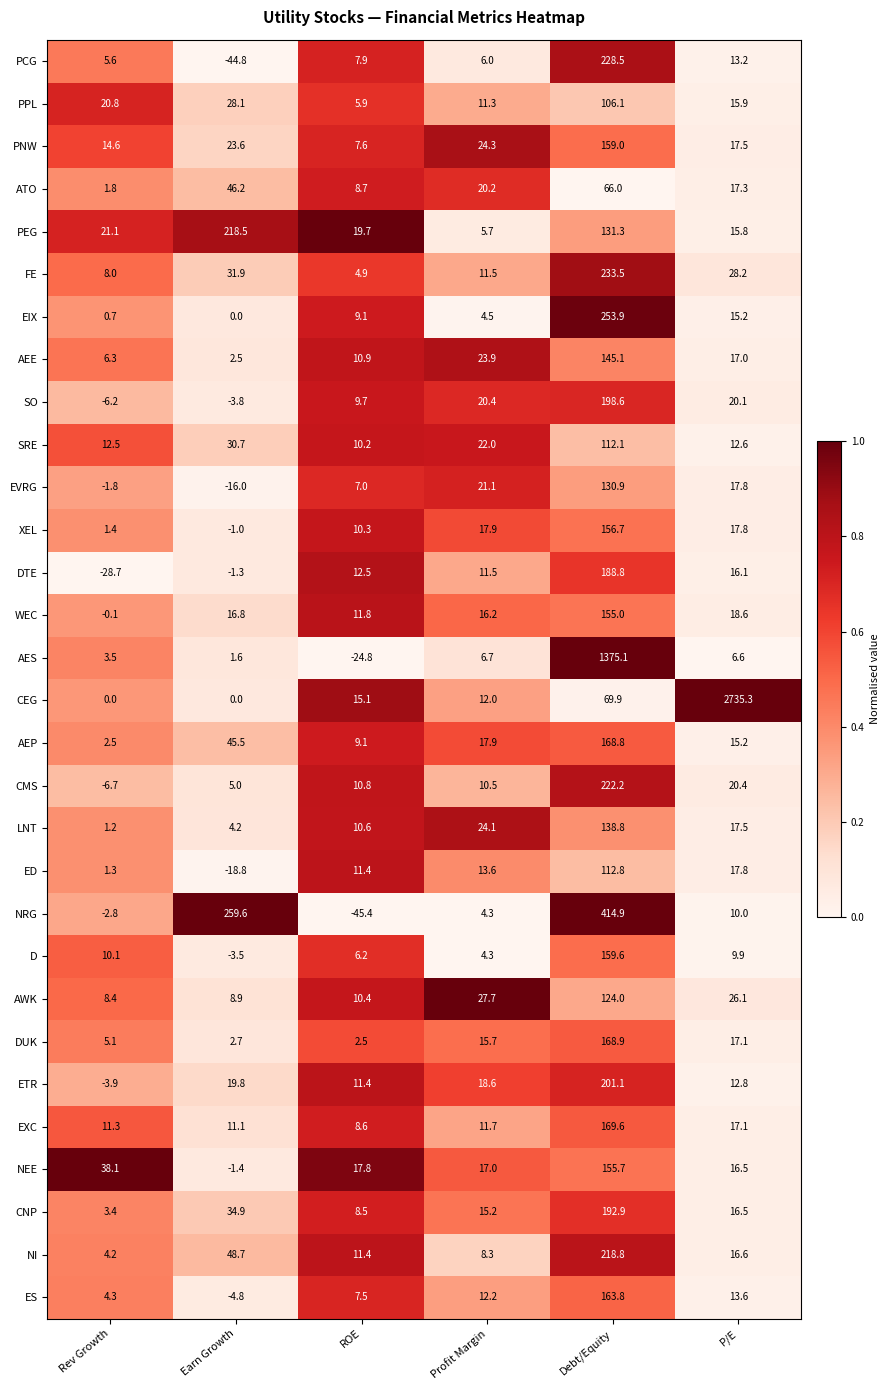

Read the NRG value at ROE.

-45.4